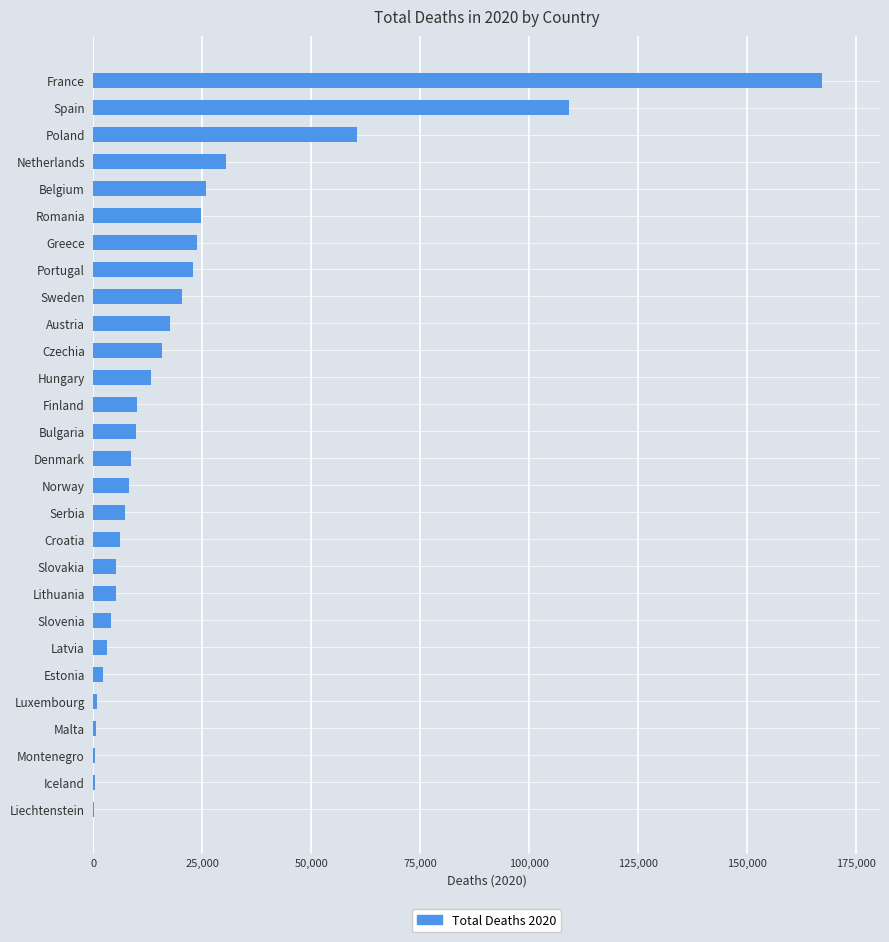

Count the number of categories in the chart.

28